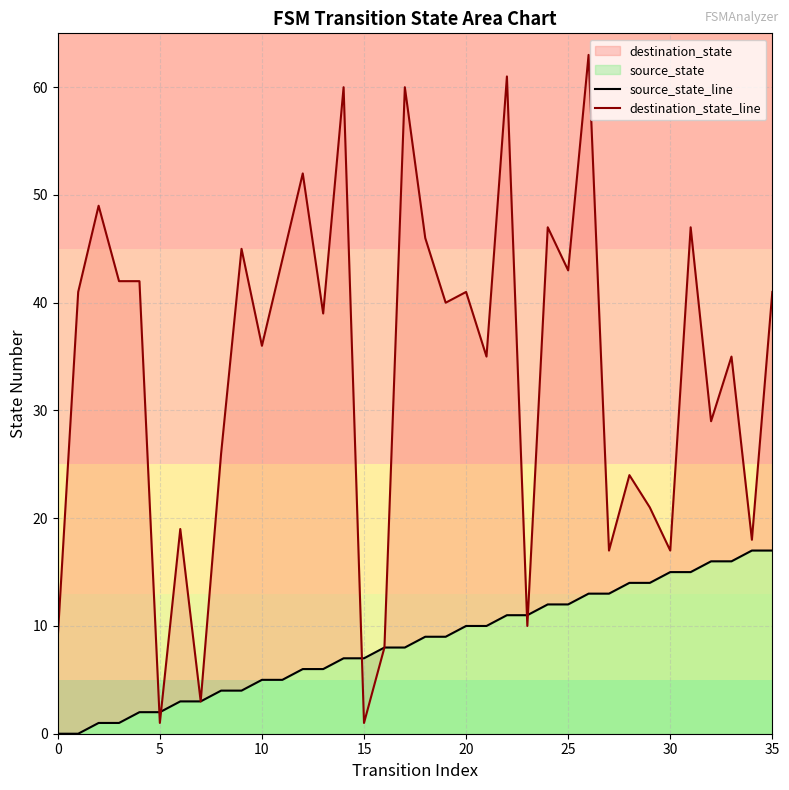

Which series has the widest spread of Y values?

destination_state_line